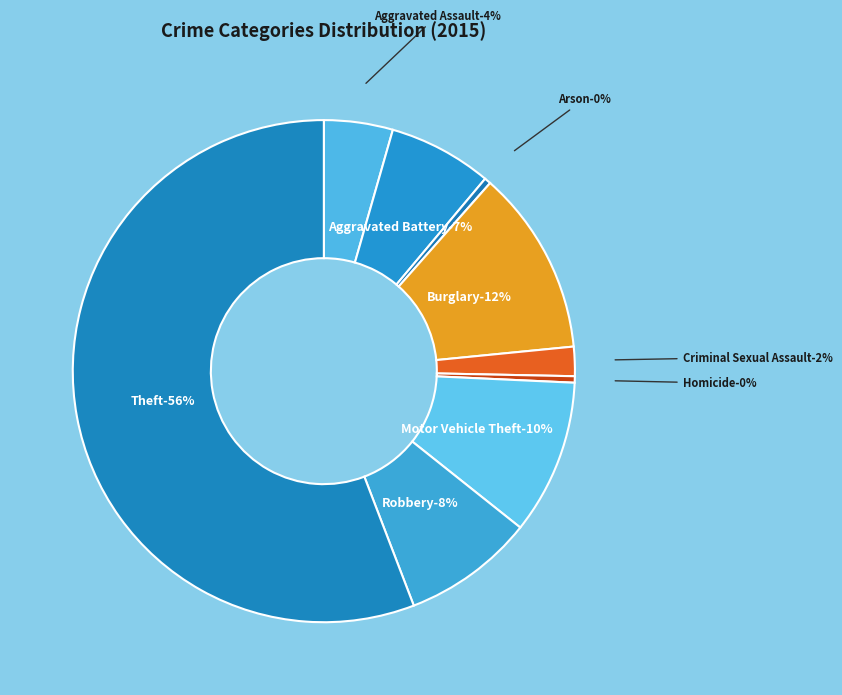

To the nearest percent, what is the combined percentage of Aggravated Assault and Aggravated Battery?

11%